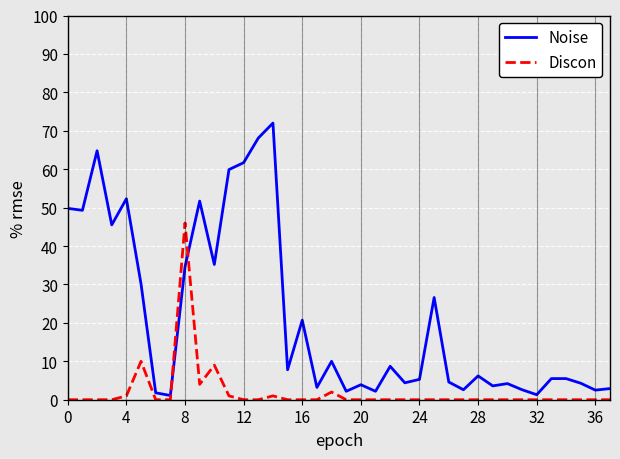

True or false: Discon has more than 0 points higher than both neighbors.

True